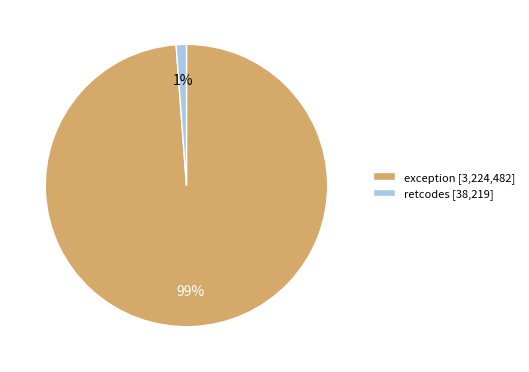

Combined, do exception [3,224,482] and retcodes [38,219] account for over 50%?

Yes